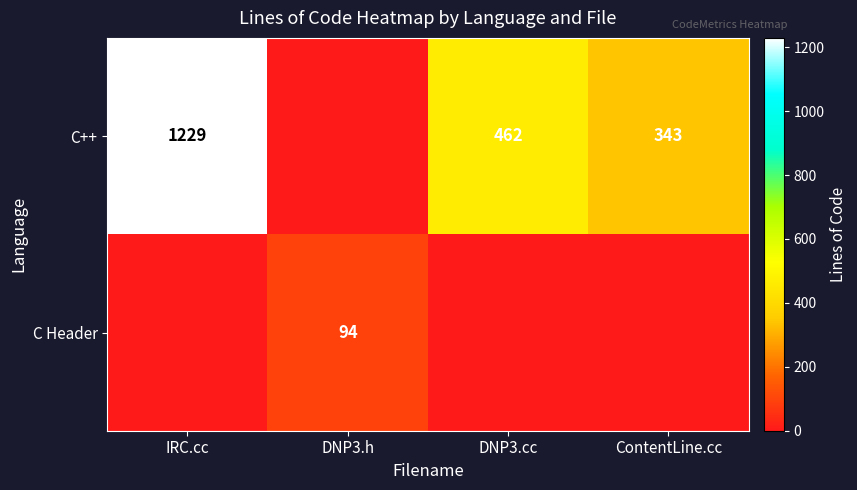

Is it true that C++ equals 227 at ContentLine.cc?

False